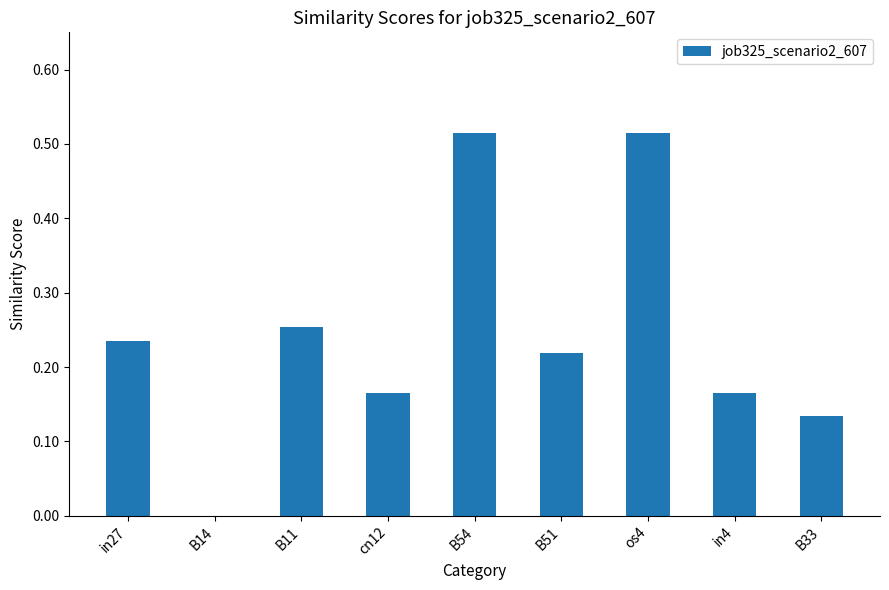

The value at B14 is 0.2. True or false?

False